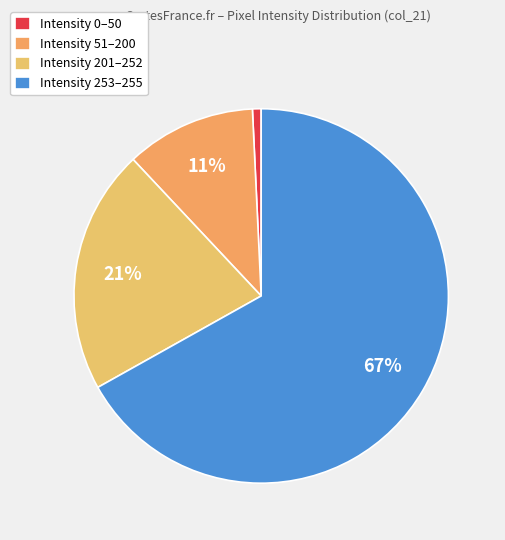

To the nearest percent, what is the difference between the largest and smallest slice percentages?

66%